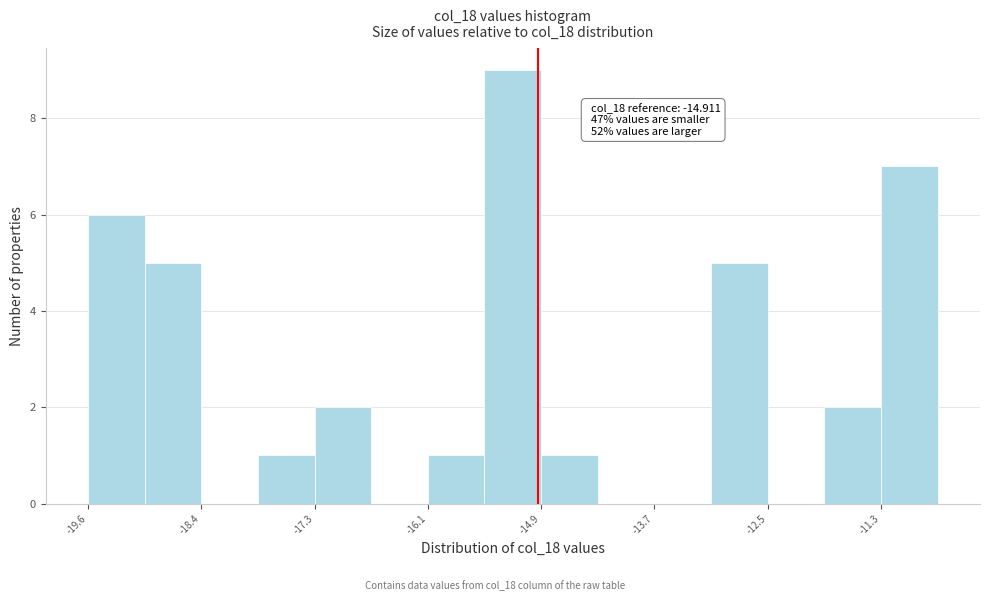

Read against the x-axis, roughly where is the centre of the tallest bar?

-15.2